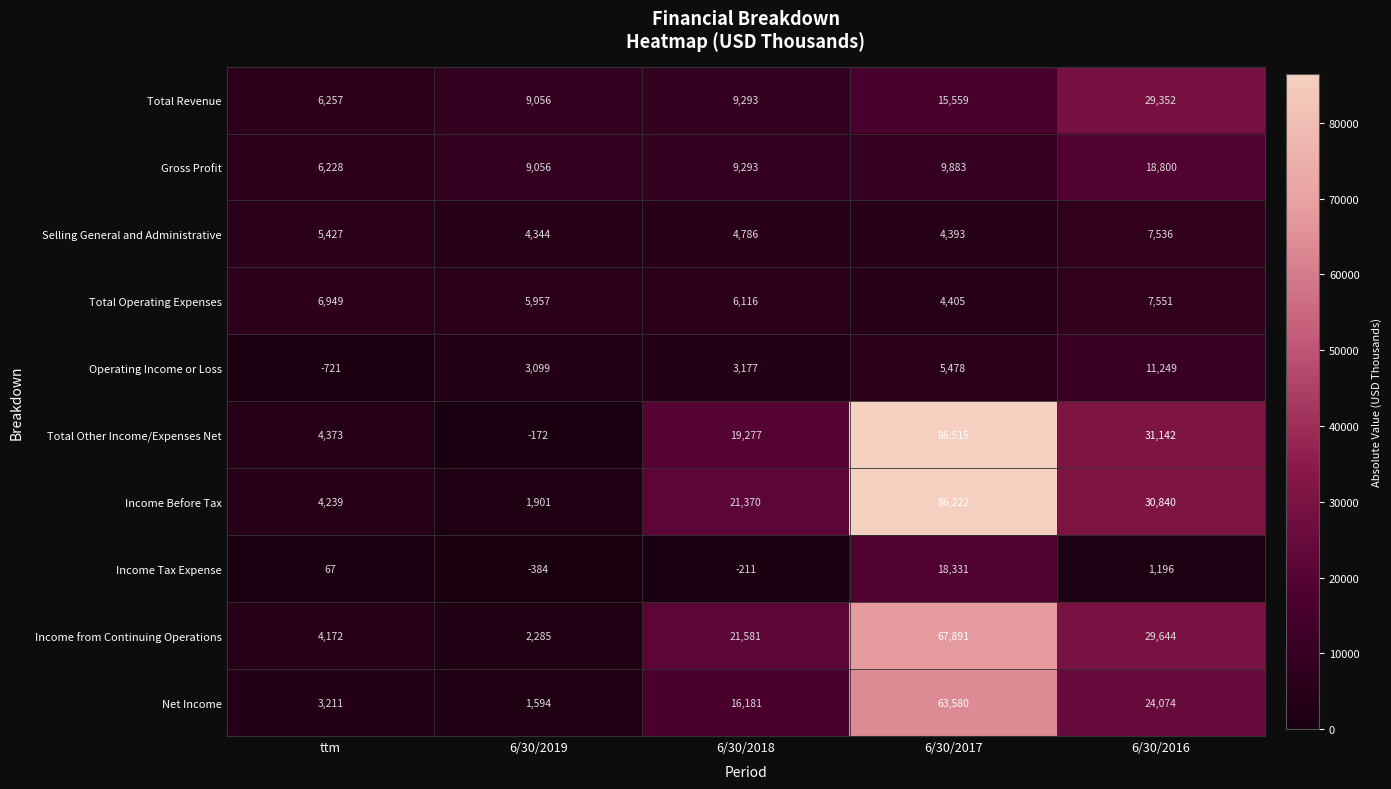

The value of Income Before Tax at 6/30/2019 is 1901. True or false?

True